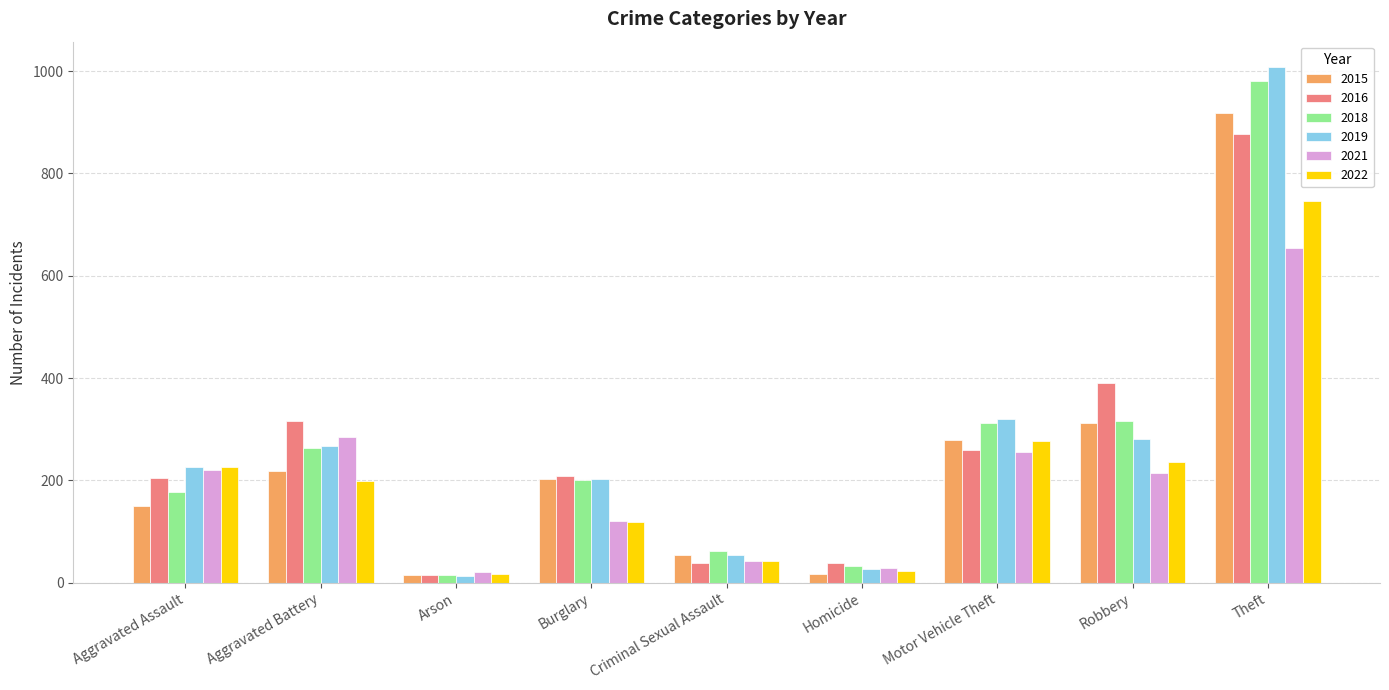

What is the spread (max minus min) of values at Burglary?

89